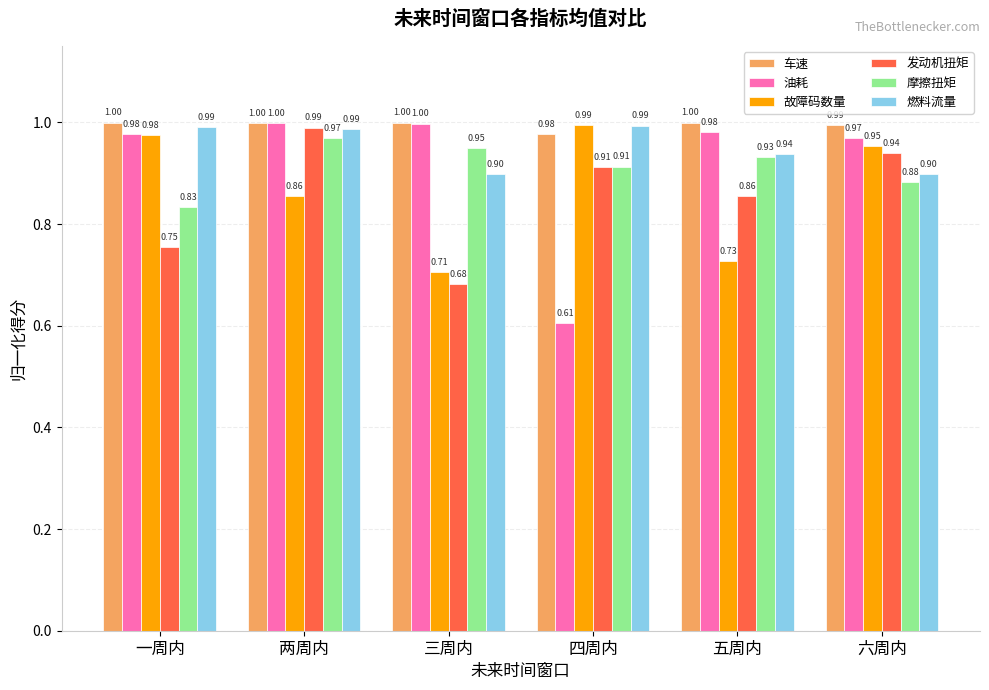

What is the sum of the 故障码数量 values at 四周内 and 两周内?

1.9